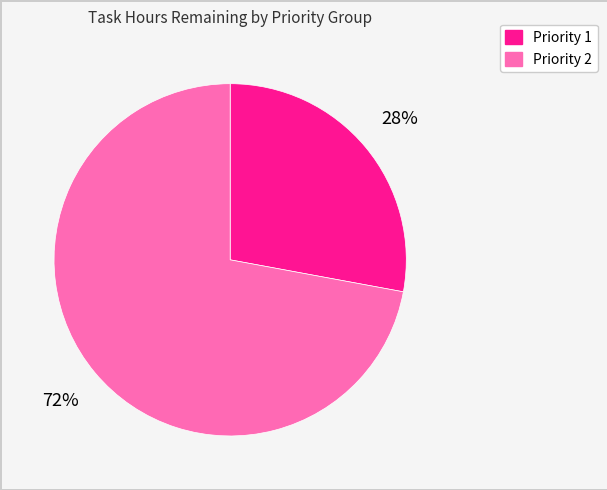

Count the number of slices in the pie.

2